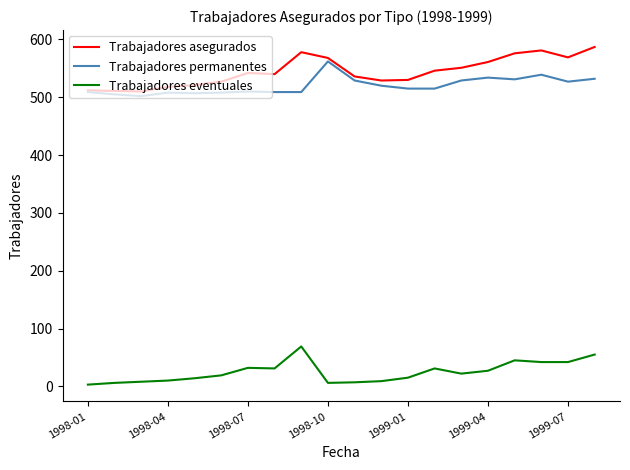

Which series has the largest range (max minus min)?

Trabajadores asegurados